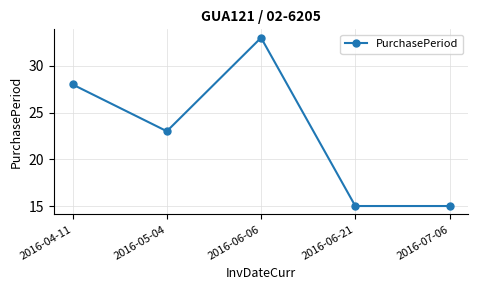

How many distinct data groups are displayed?

1